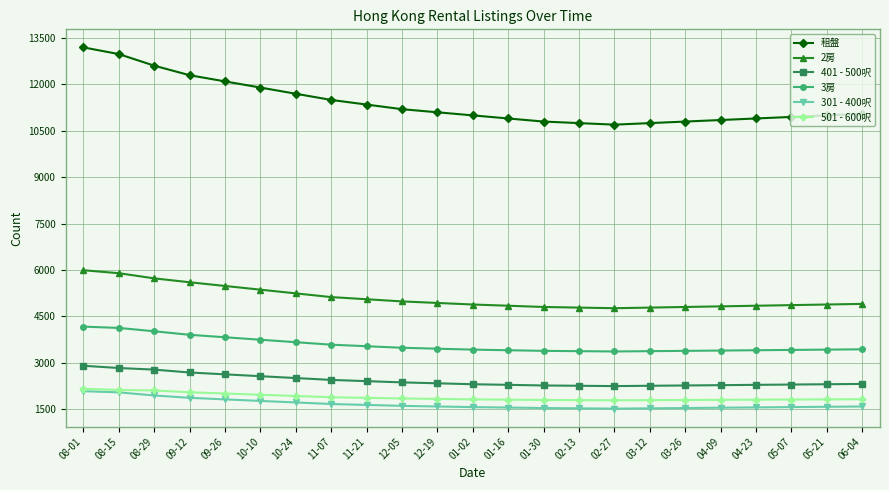

The value of 301 - 400呎 at 05-07 is 1560. True or false?

True